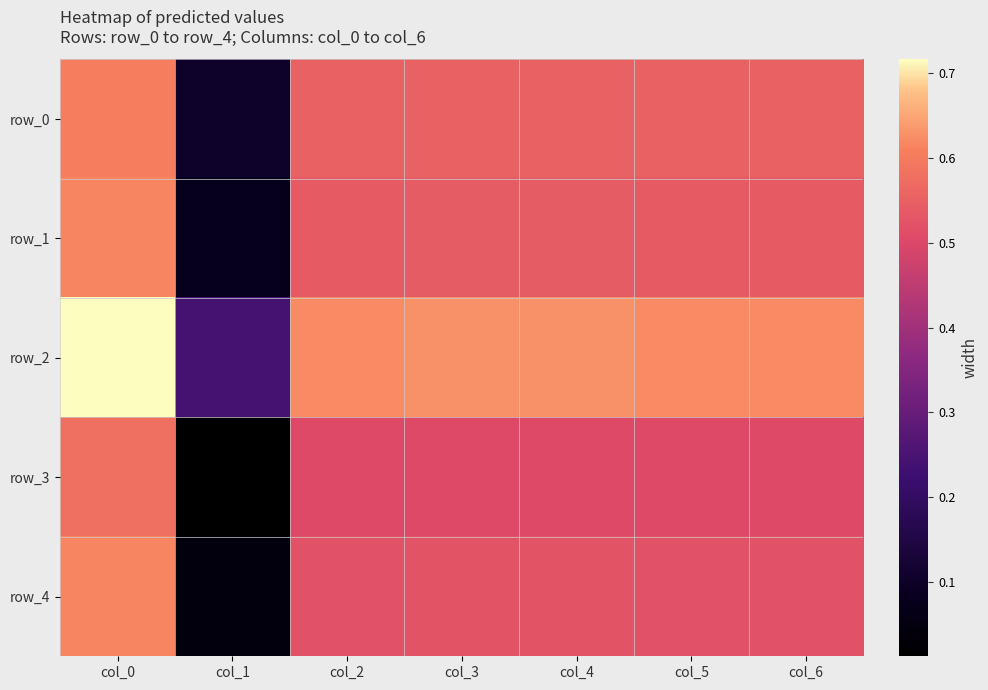

What is the difference between the maximum and minimum values in the row_2 series?

0.5